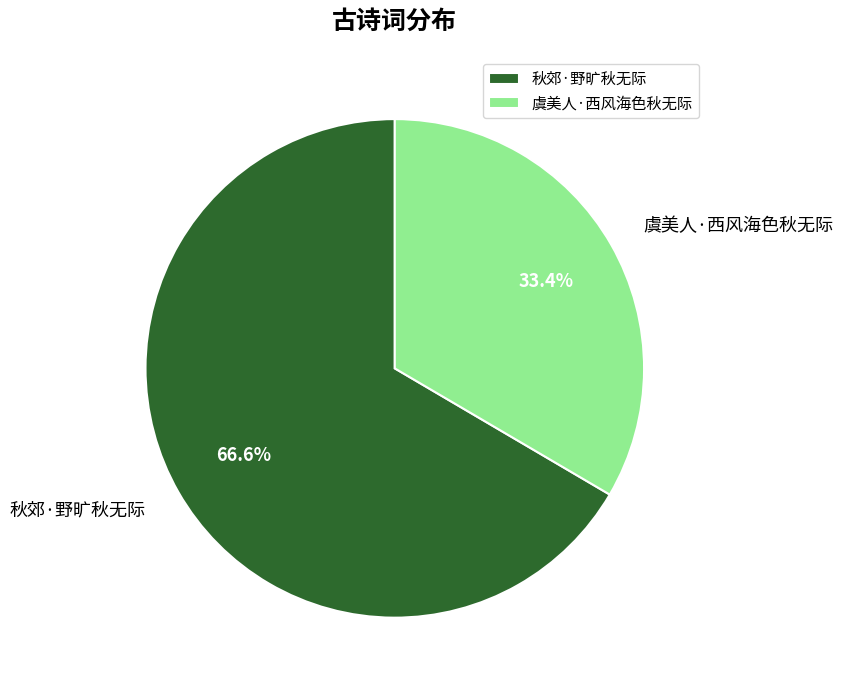

Approximately how many times larger is the value at 秋郊·野旷秋无际 compared to 虞美人·西风海色秋无际?

2.0